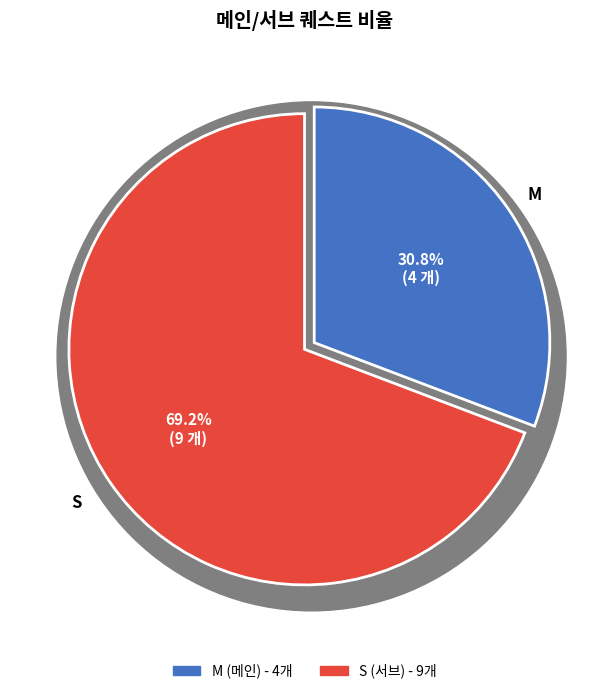

Which has a higher value, M or S?

S